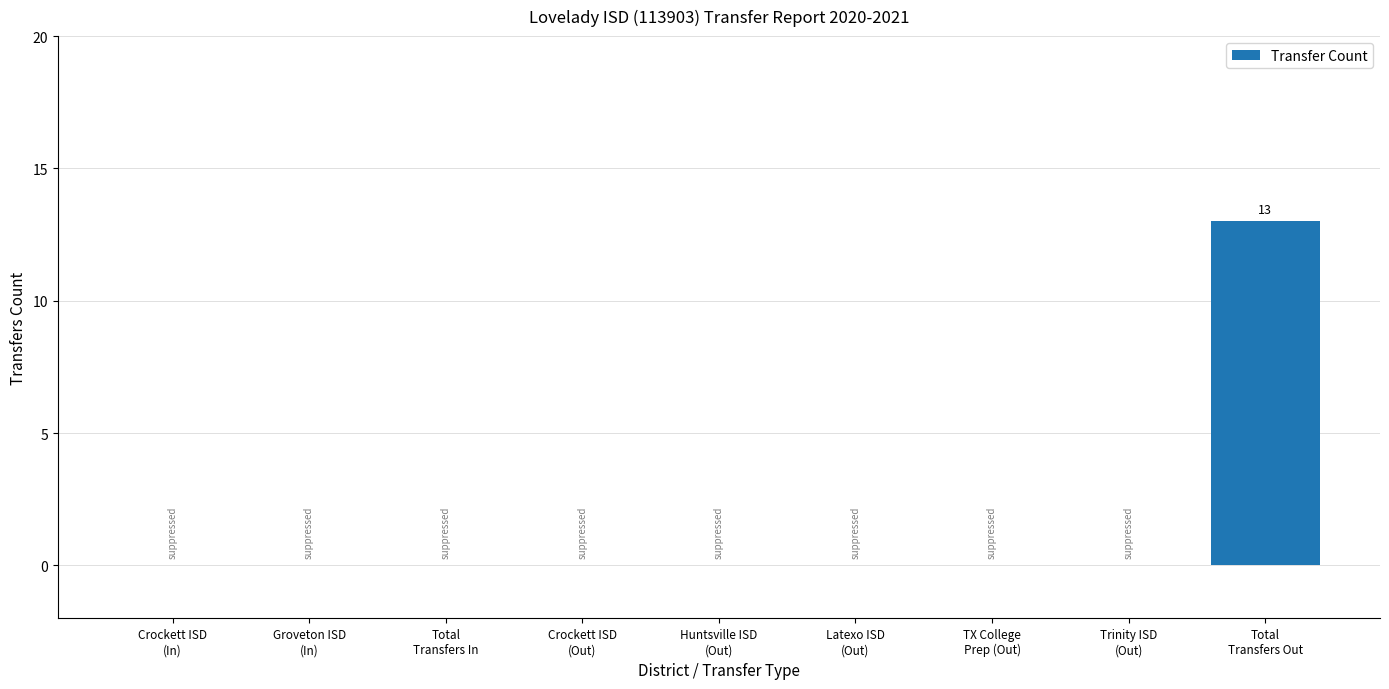

Reading left to right, transcribe all the data shown in this chart.

0	0	0	0	0	0	0	0	13